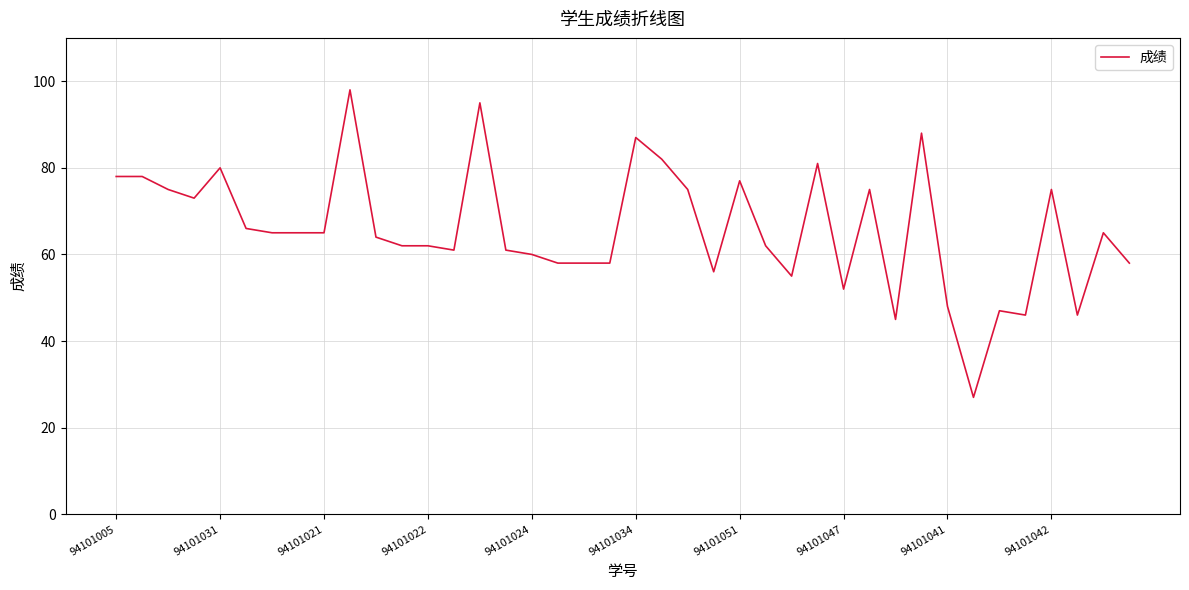

What is the difference between the maximum and minimum values?

71